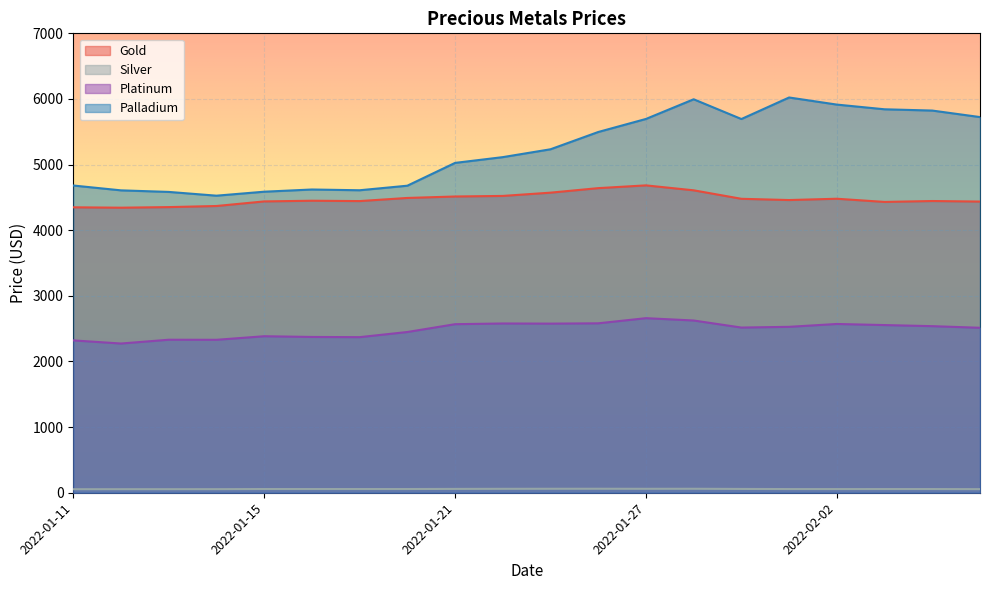

What is the average value of the Palladium series?

5223.8